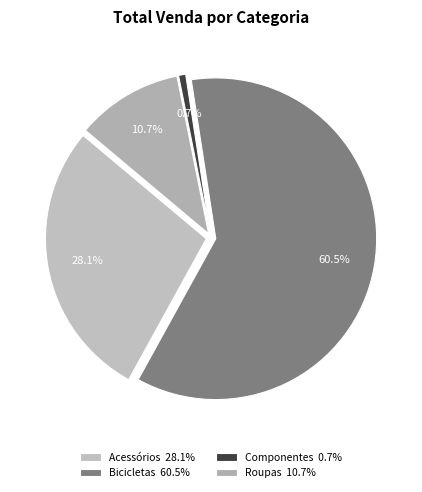

To the nearest percent, what is the combined percentage of Bicicletas and Acessórios?

89%